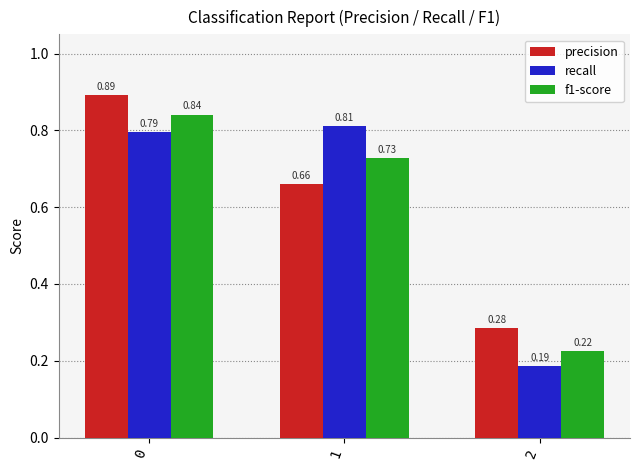

List the labels in order of recall value, smallest first.

2, 0, 1